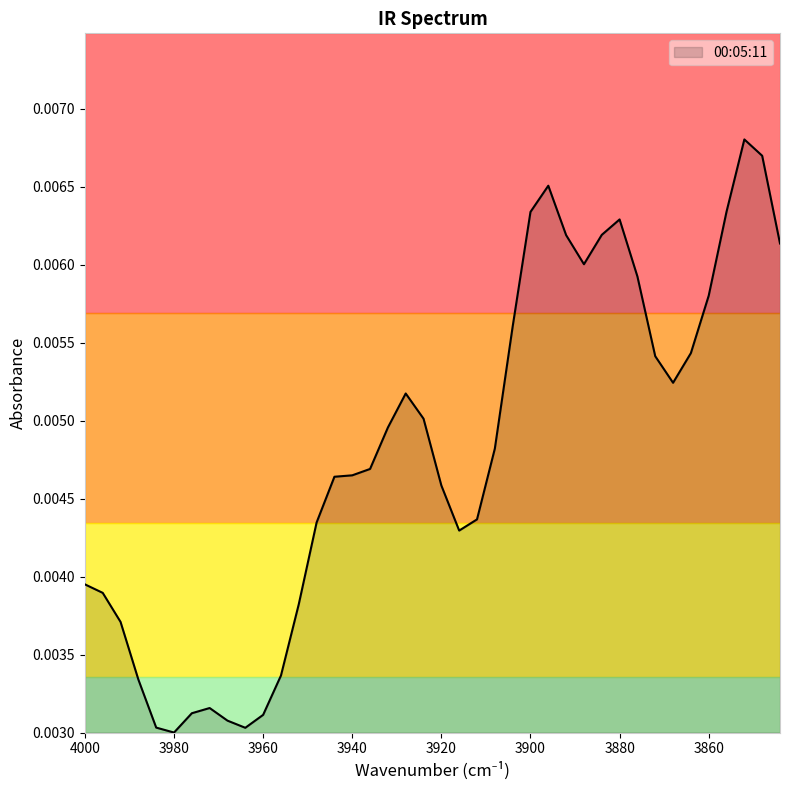

Where is the first local minimum?

3980